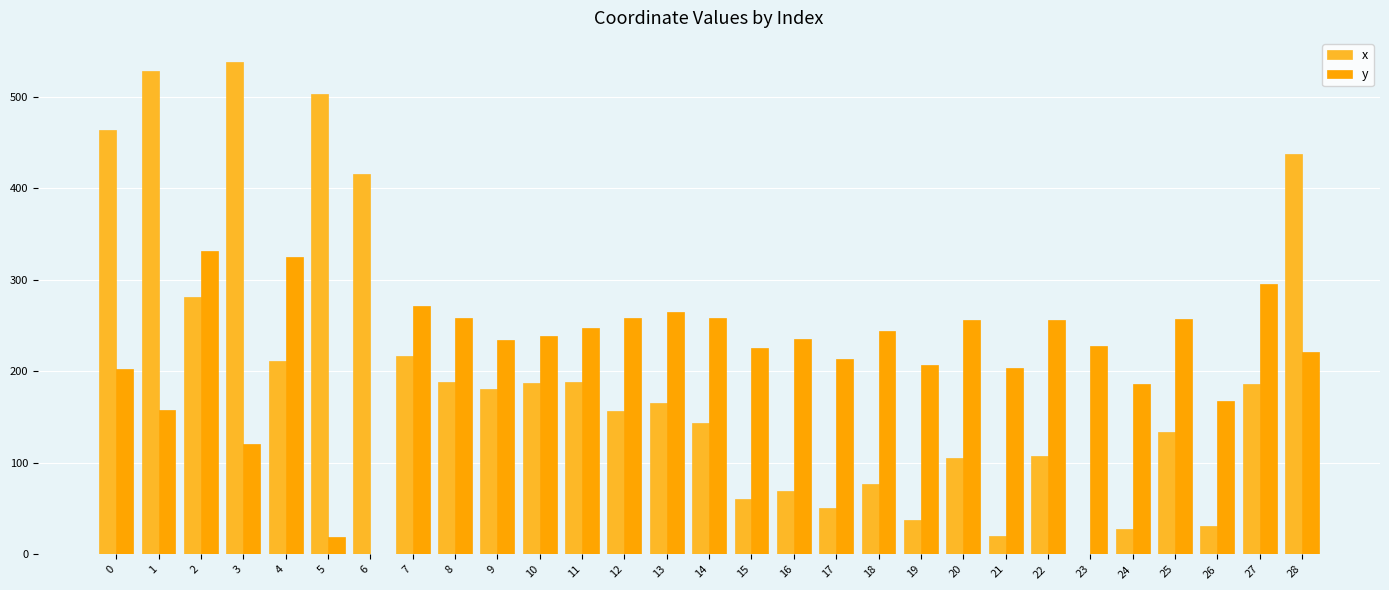

What is the sum of the y values at 5 and 19?

226.0